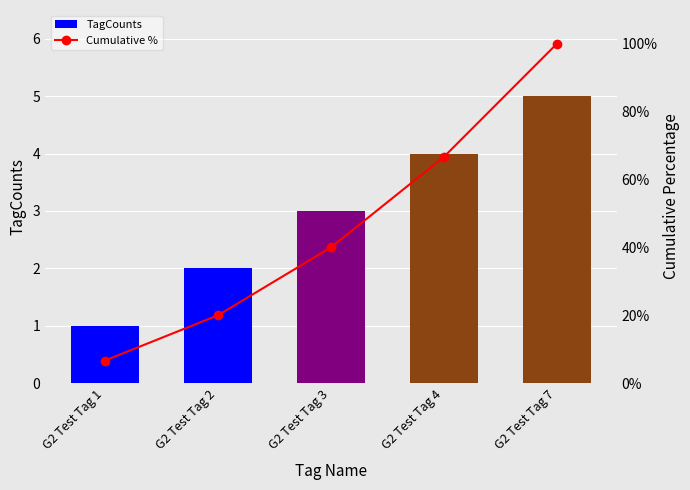

What is the value of the TagCounts bar at the 2nd from the left?

2